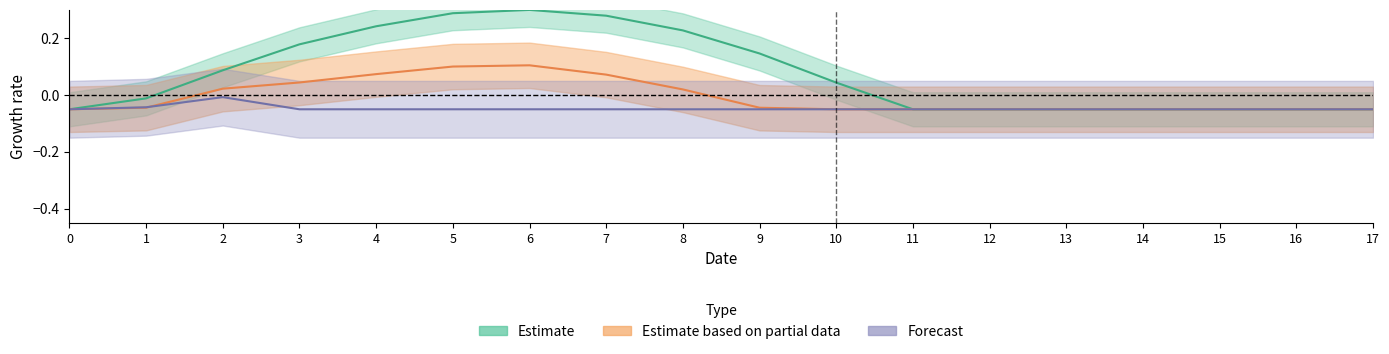

How many lines are shown in the chart?

3